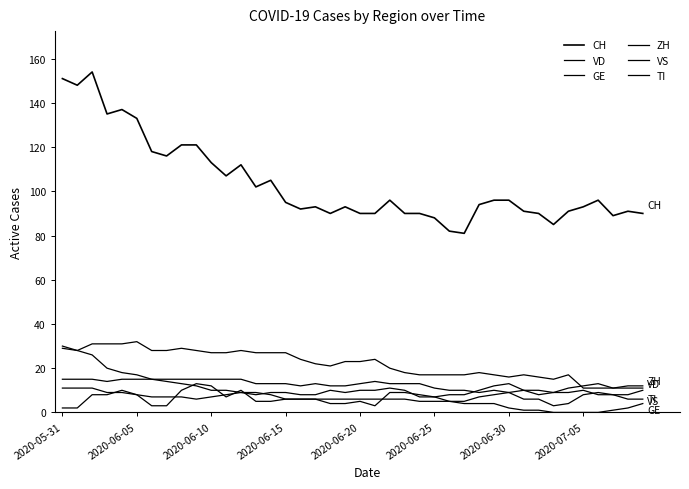

Where does the VS series first go above 13?

2020-05-31